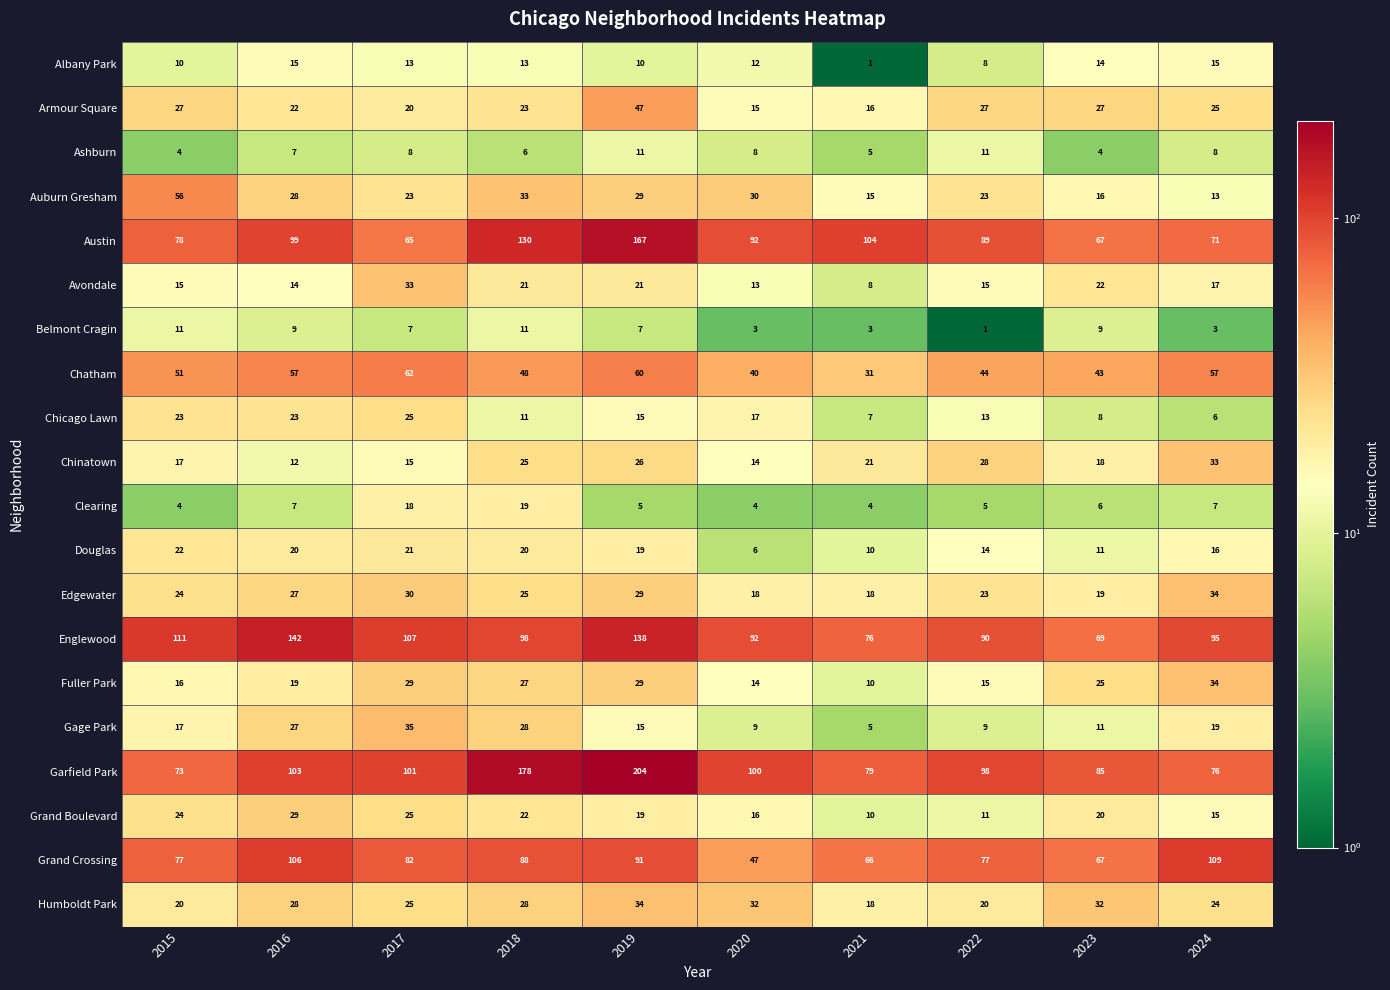

What is the maximum value for Garfield Park?

204